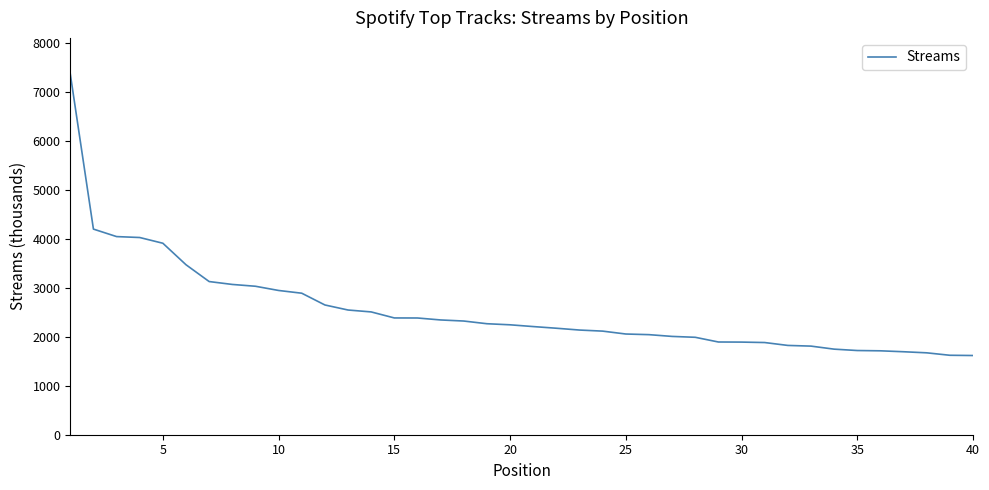

What is the difference between the maximum and minimum values?

5748